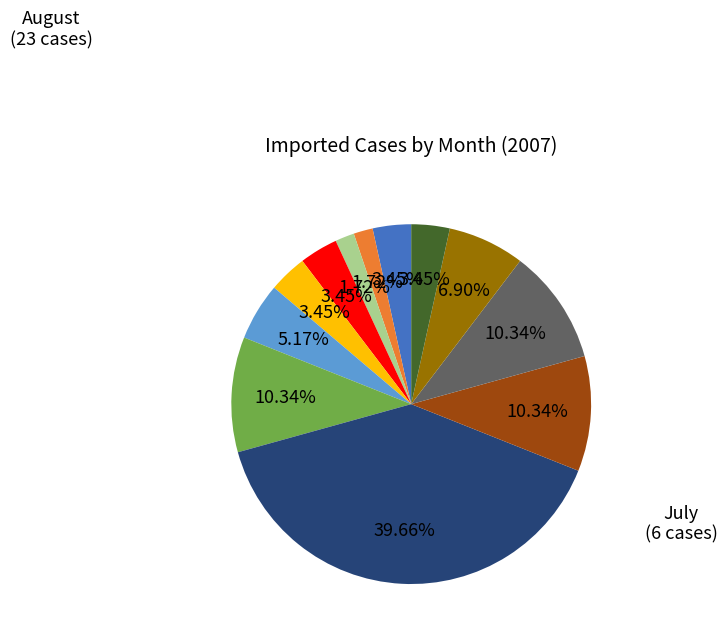

Count the number of slices in the pie.

12